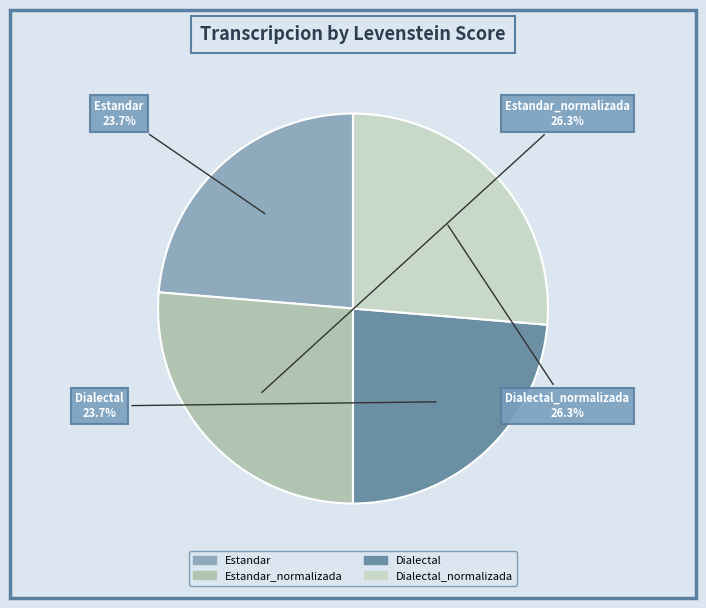

Is there any slice that represents more than half of the pie?

No